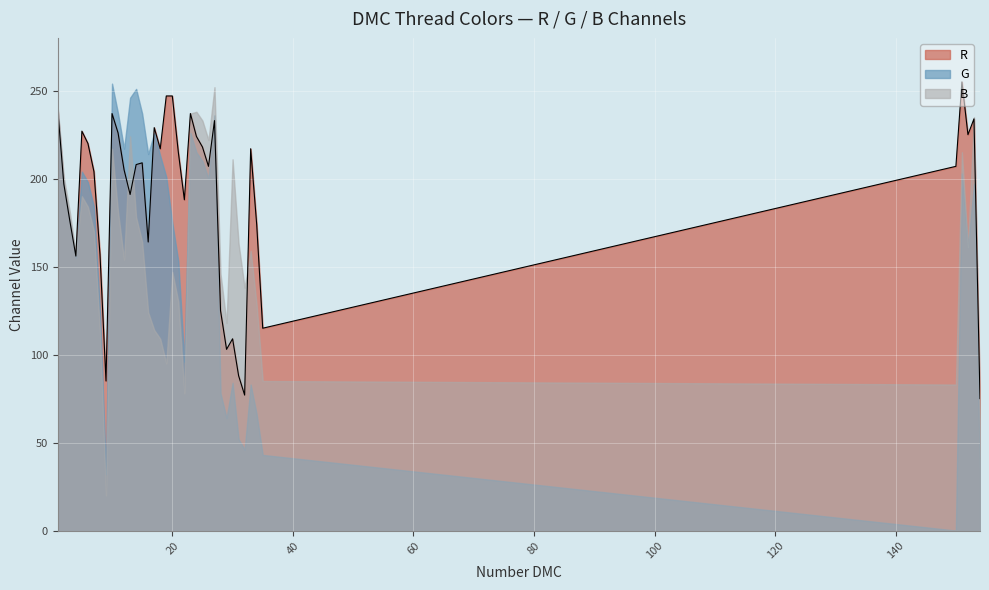

True or false: R has more than 0 points higher than both neighbors.

True